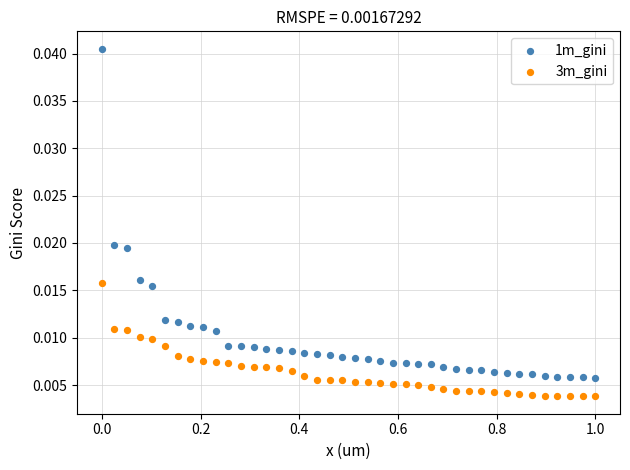

Which series reaches the maximum Y coordinate?

1m_gini